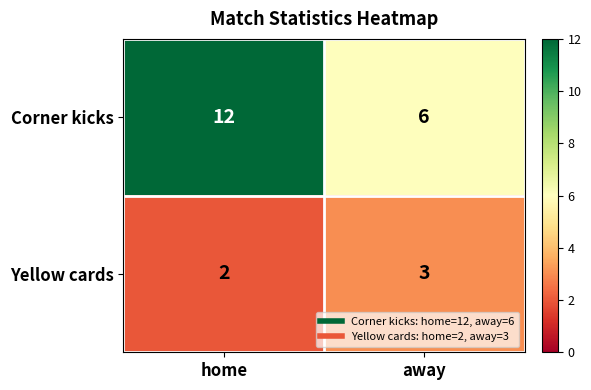

What is the sum of all Corner kicks values?

18